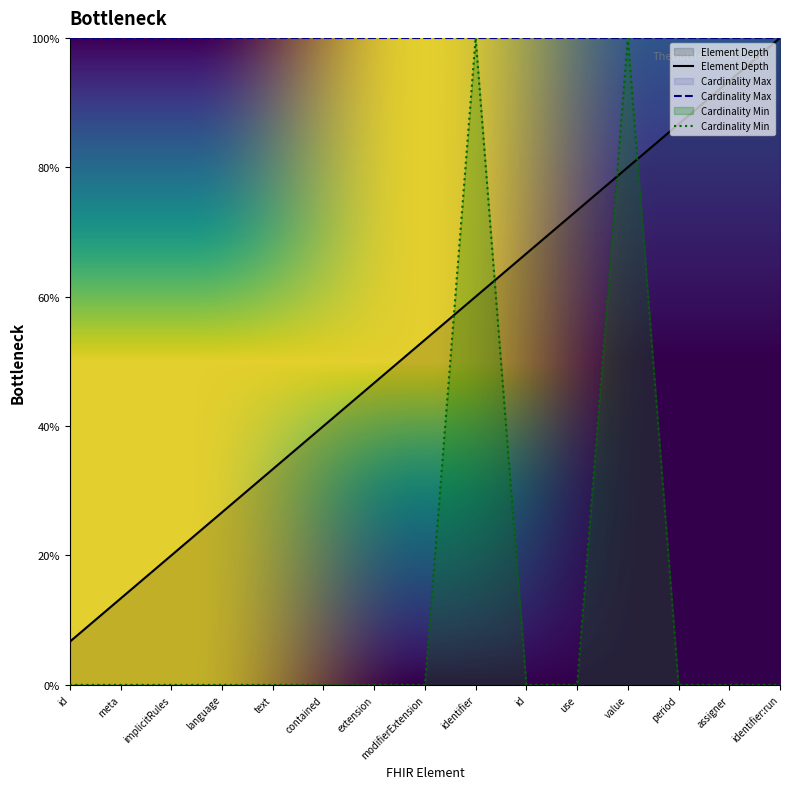

Does the chart display data point markers on the line(s)?

No